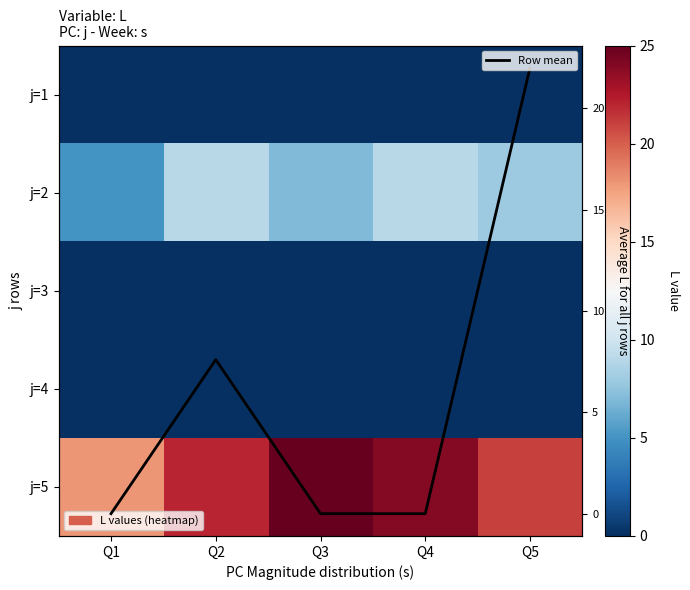

Which has a higher value, Q5 or Q1?

Q5